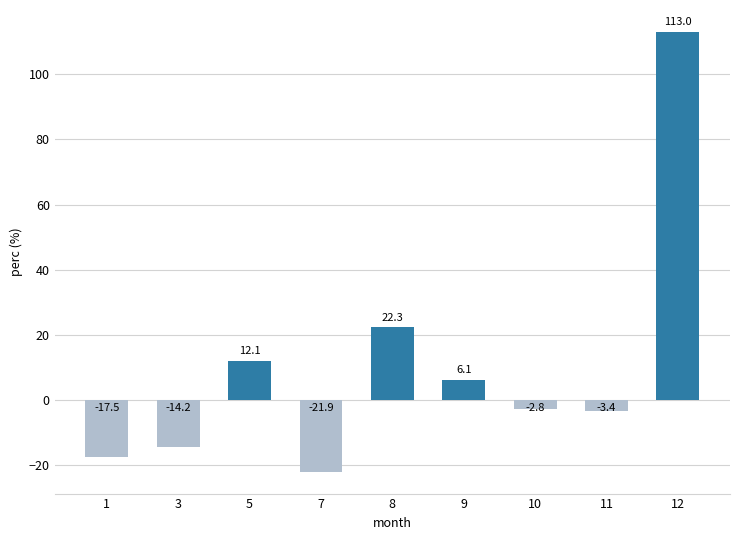

At which category does the chart reach its minimum across all series?

7